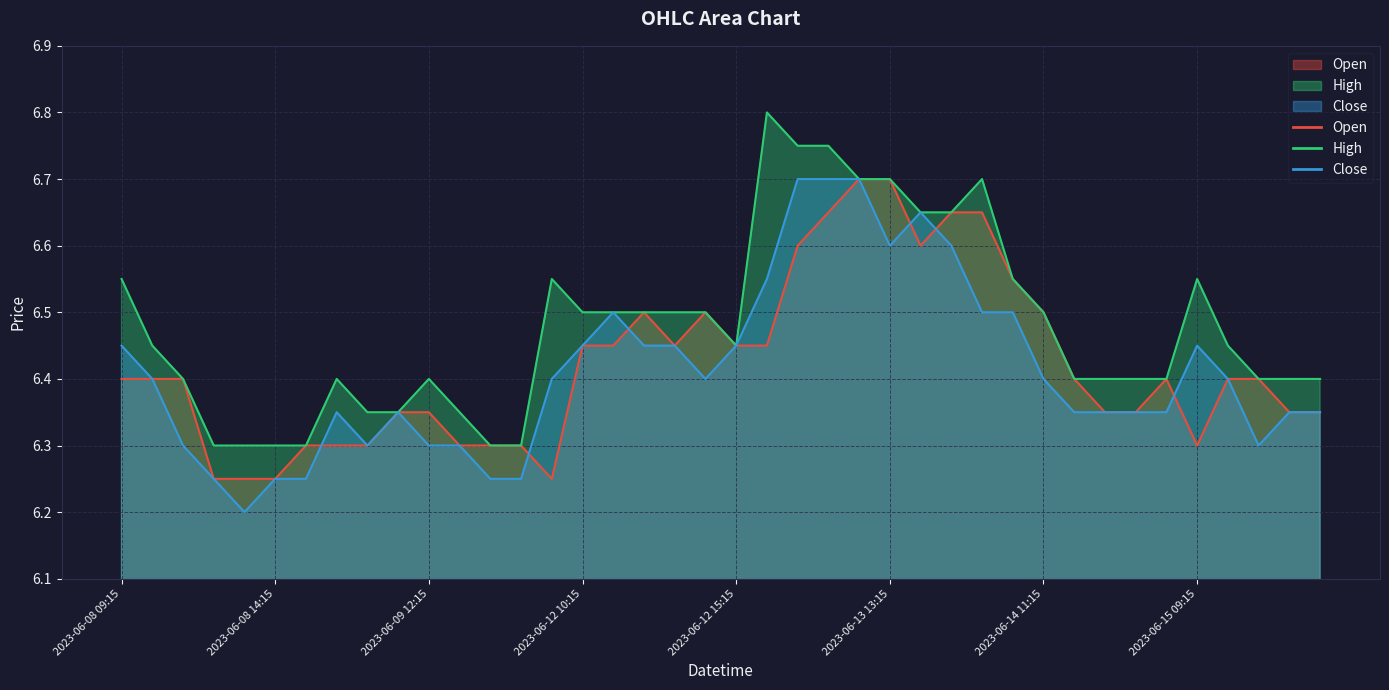

Which series has the largest total across all categories?

High